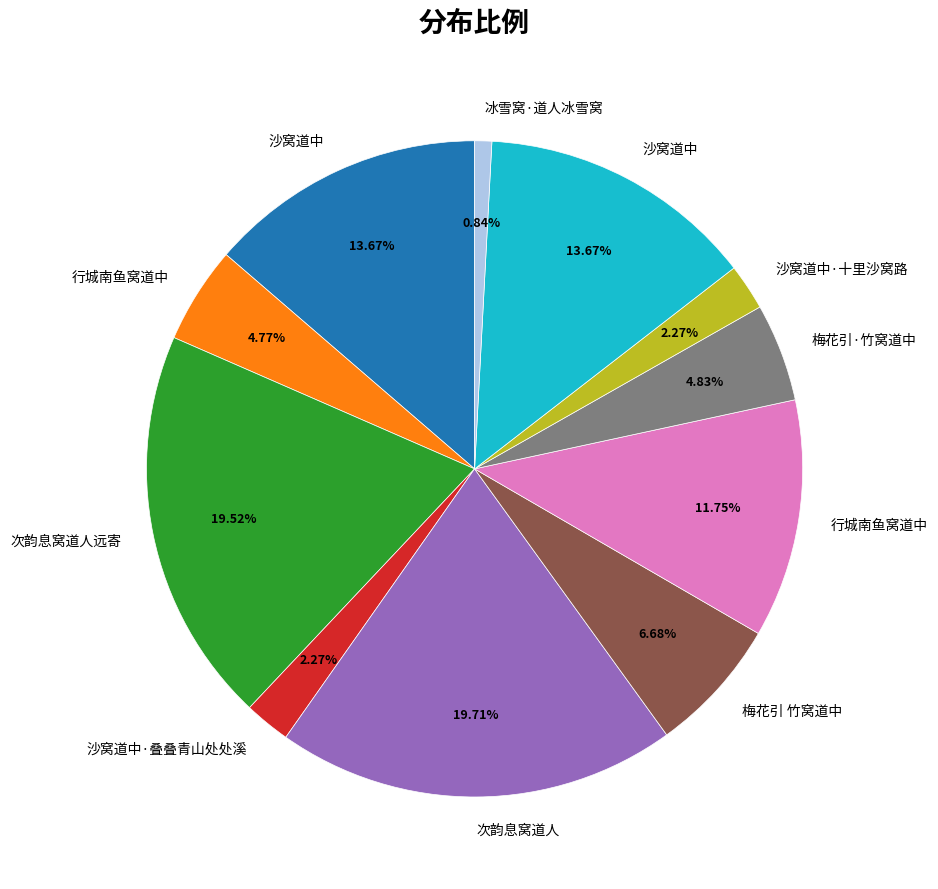

To the nearest percent, what is the average slice percentage?

9%